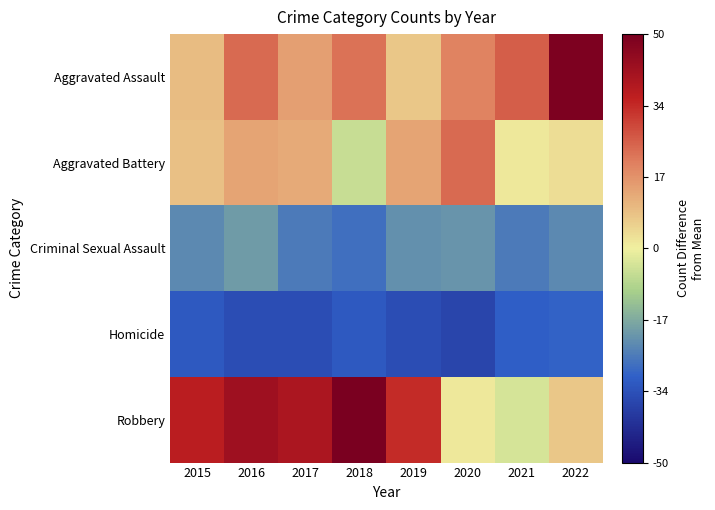

At 2021, list the series in order from smallest to largest.

Homicide, Criminal Sexual Assault, Robbery, Aggravated Battery, Aggravated Assault